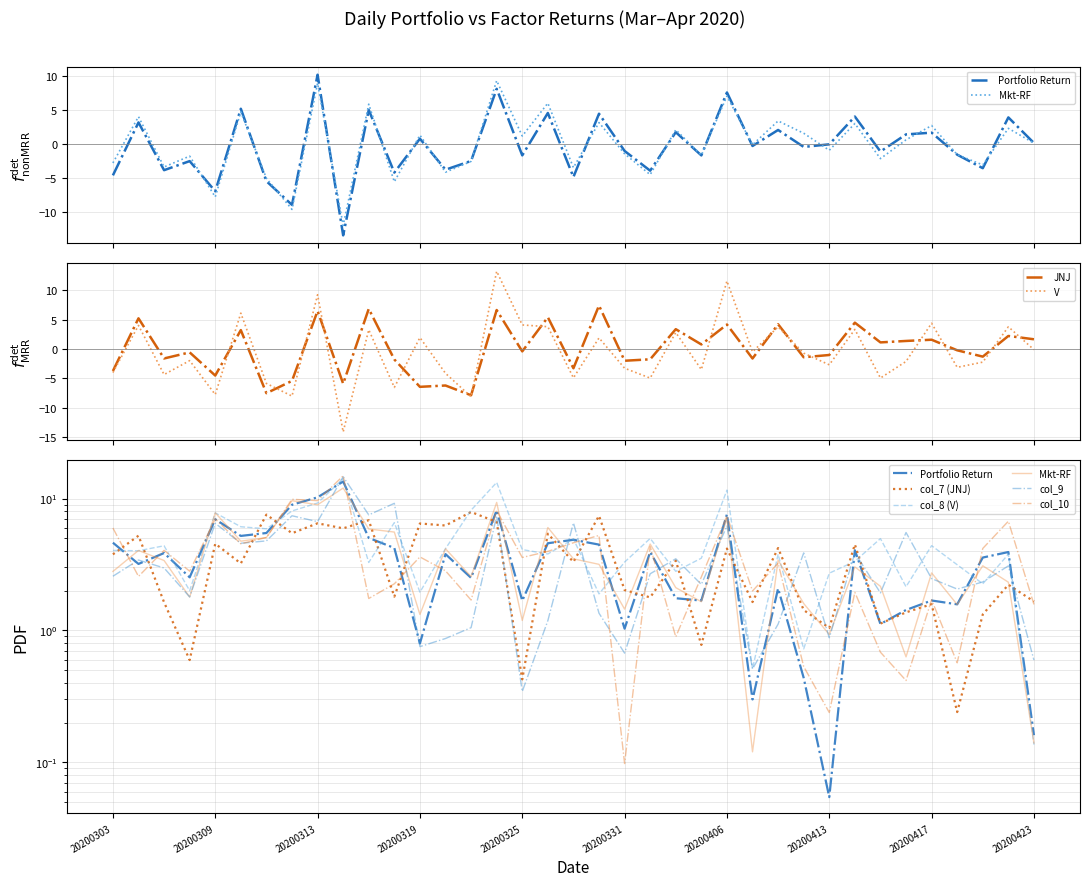

Does the chart have visible grid lines?

Yes